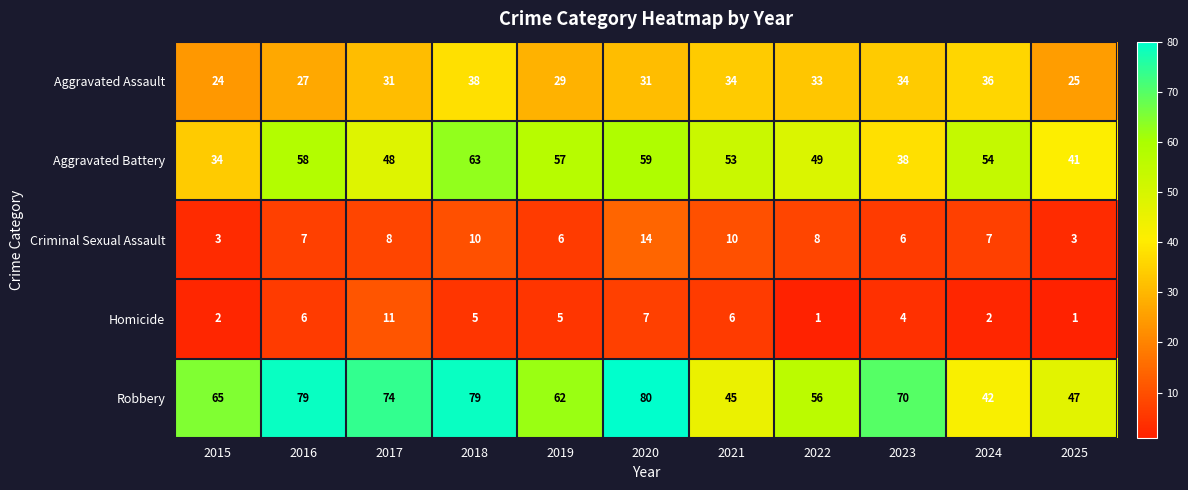

How many categories are shown in the chart?

11